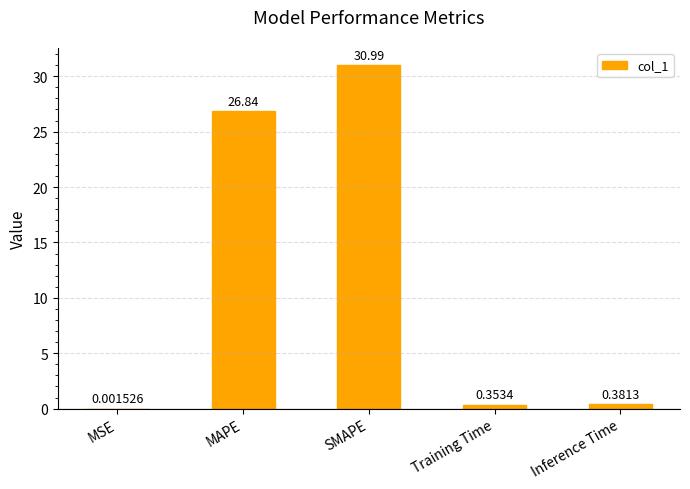

What is the sum of all values?

58.6